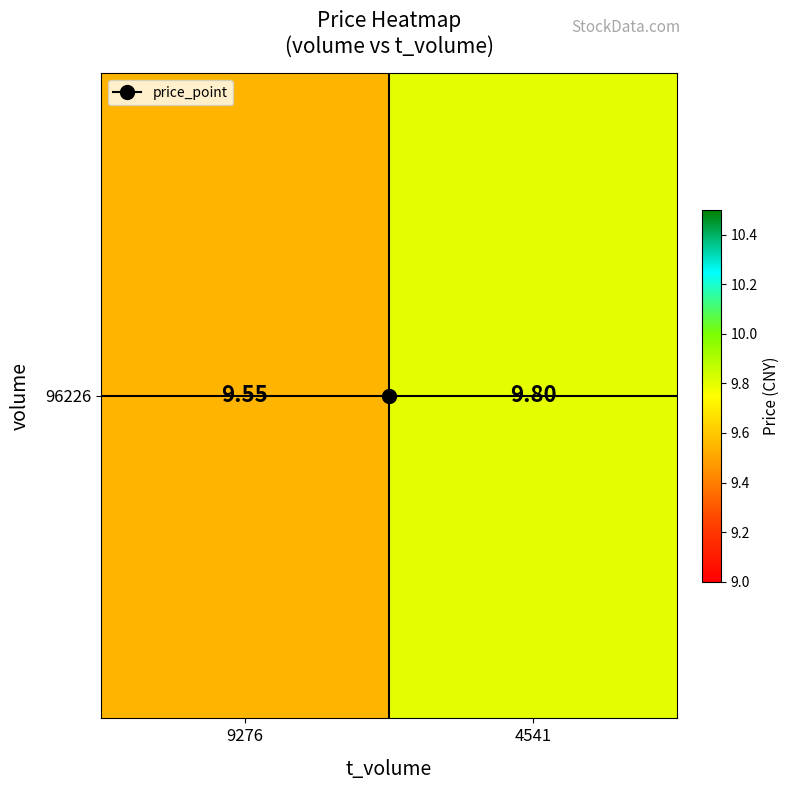

What is the greatest value displayed?

9.8